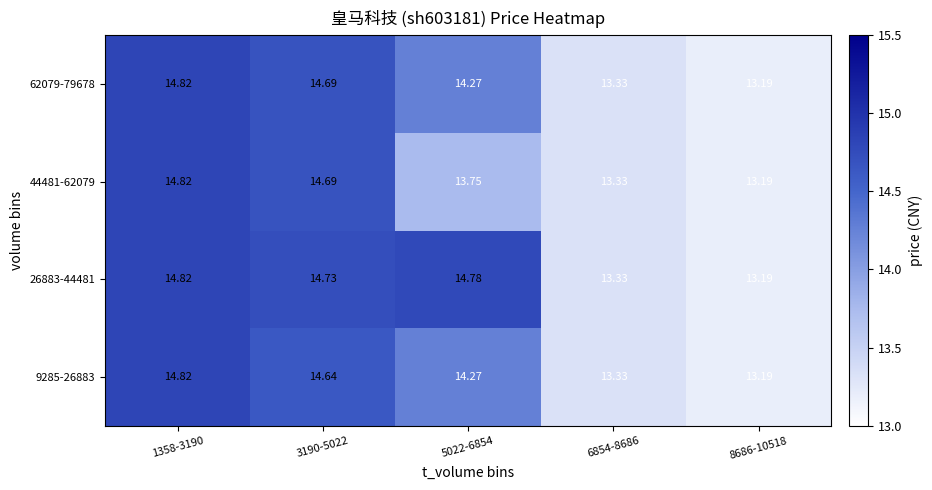

Is the value of 26883-44481 at 5022-6854 greater than the value of 44481-62079 at 3190-5022?

Yes